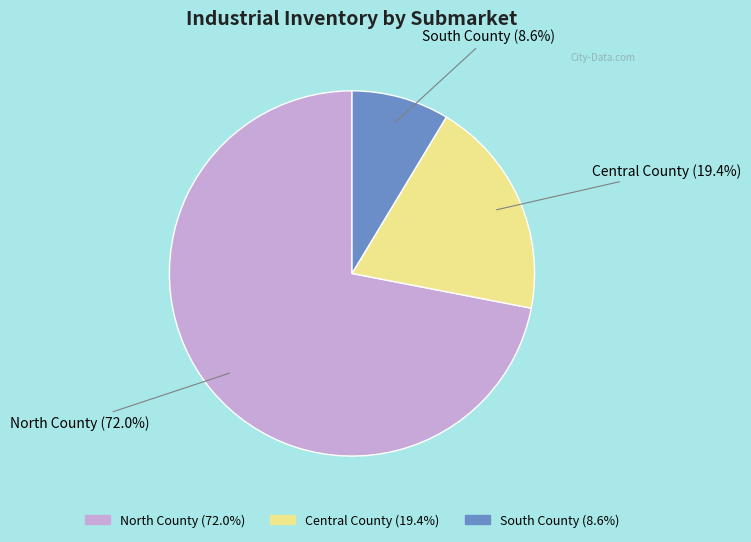

How many segments does this pie chart have?

3